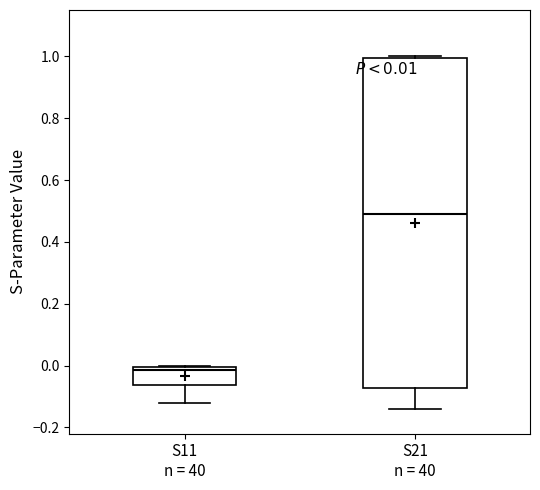

Comparing the boxes themselves (not the whiskers), which one is the tallest?

S21 n = 40